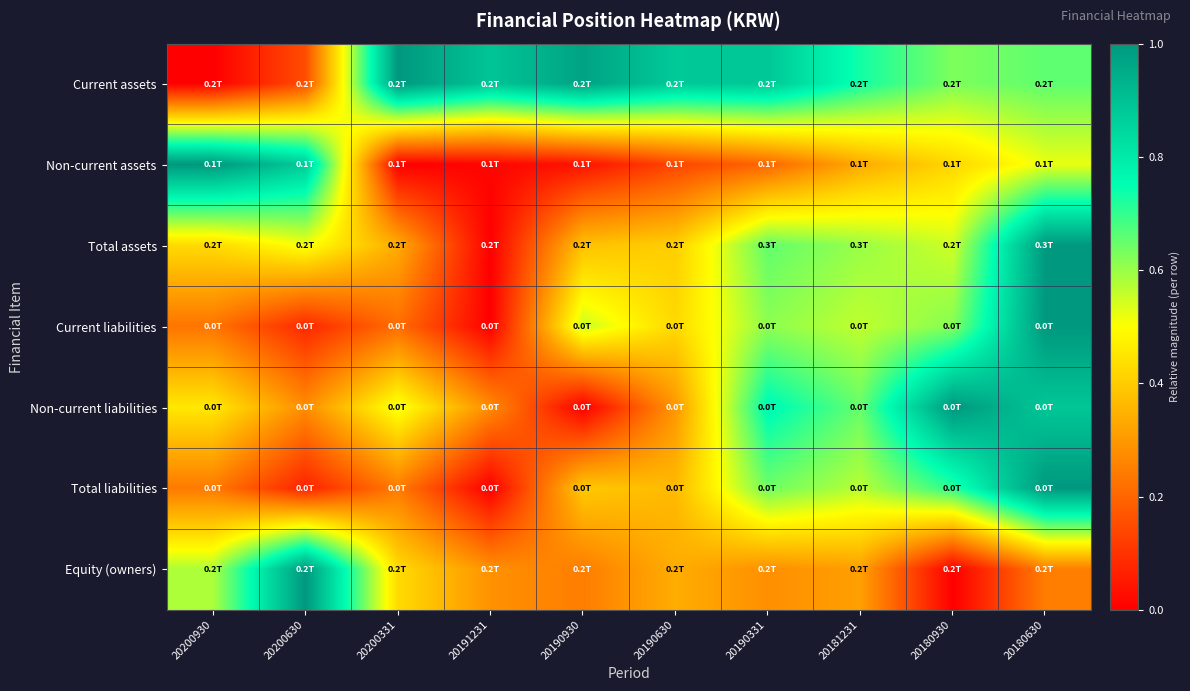

Between 20200930 and 20190930, which is larger?

20190930